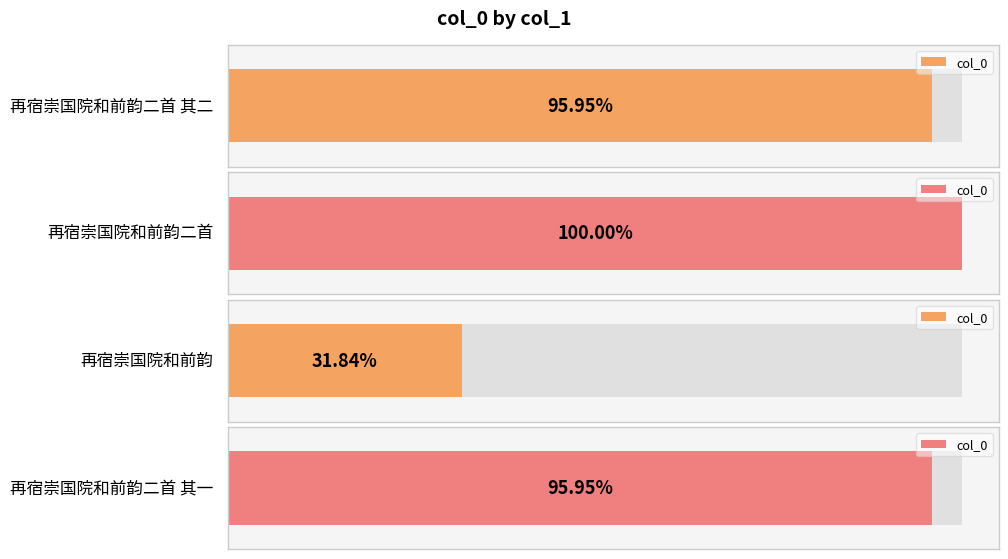

Count the number of data series in this chart.

1